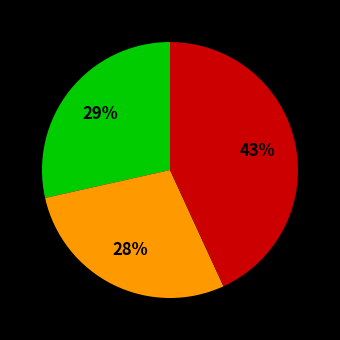

Is there any slice that represents more than half of the pie?

No